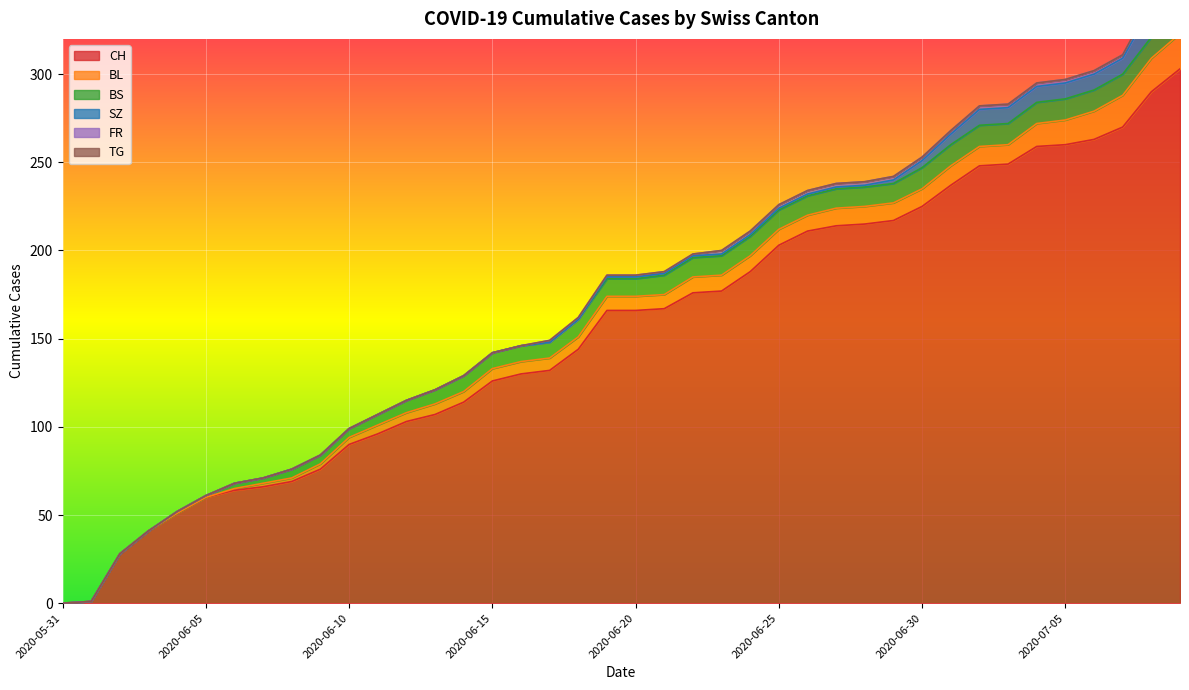

What are all the series names shown in the legend?

CH, BL, BS, SZ, FR, TG